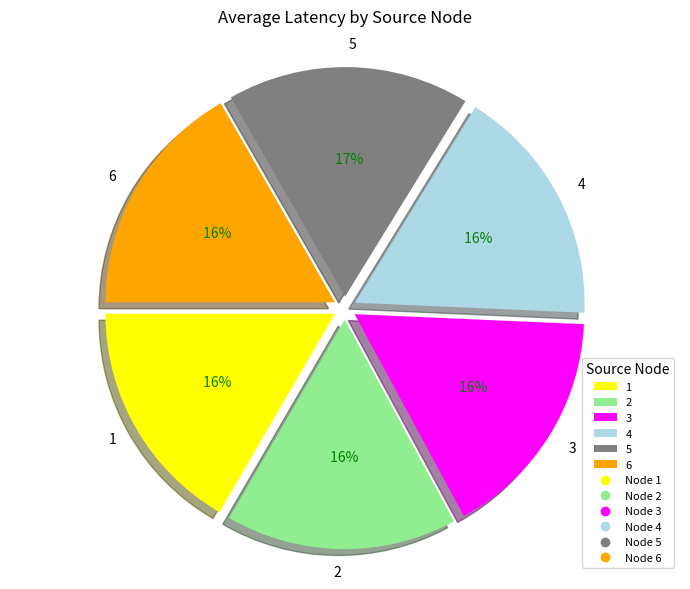

Which has a higher value, 2 or 6?

2